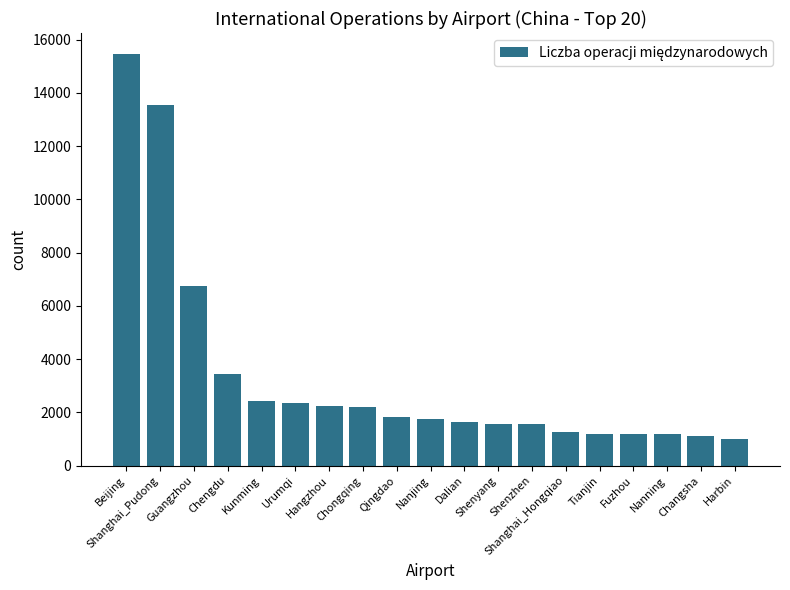

What is the difference between the second highest and second lowest values?

12458